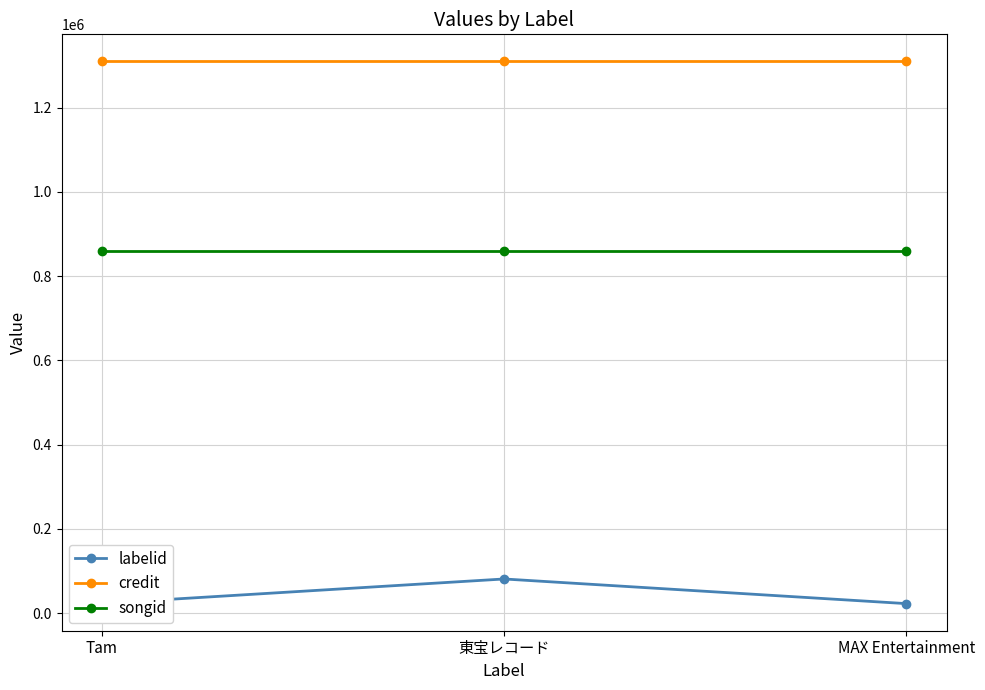

What value does the labelid series have at 東宝レコード, to the nearest 50?

80950